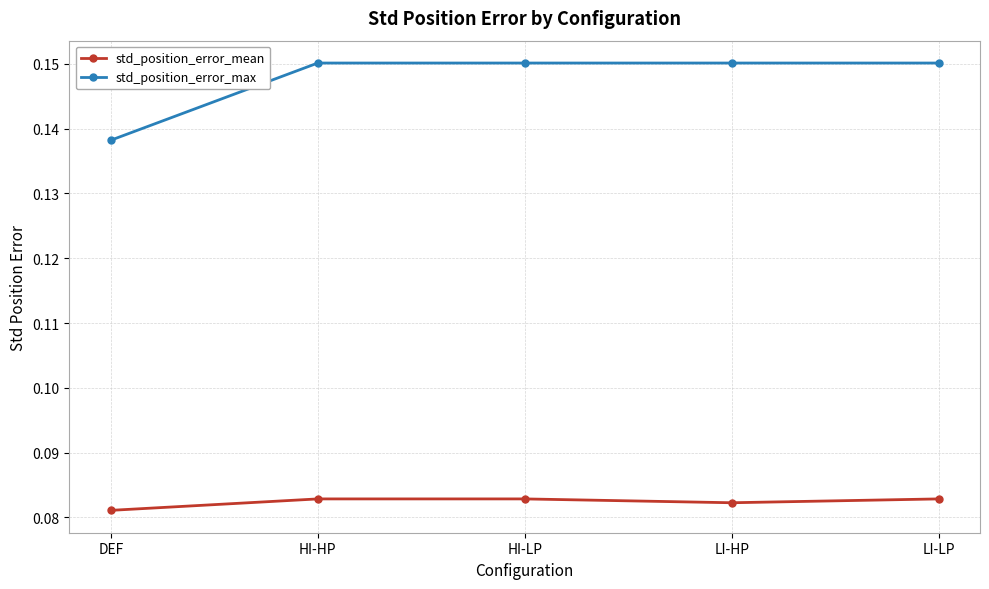

At how many categories does at least one series exceed 0?

5